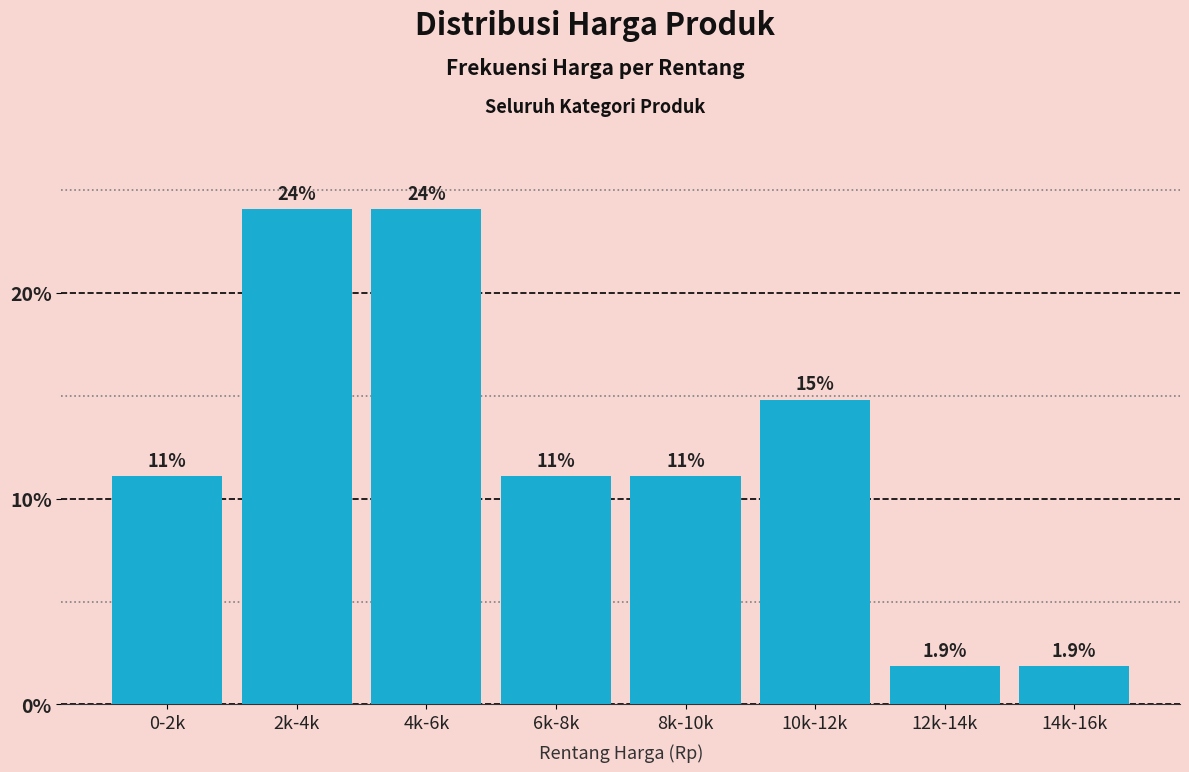

Reading left to right, what are all the values shown in this chart?

11.1	24.1	24.1	11.1	11.1	14.8	1.9	1.9